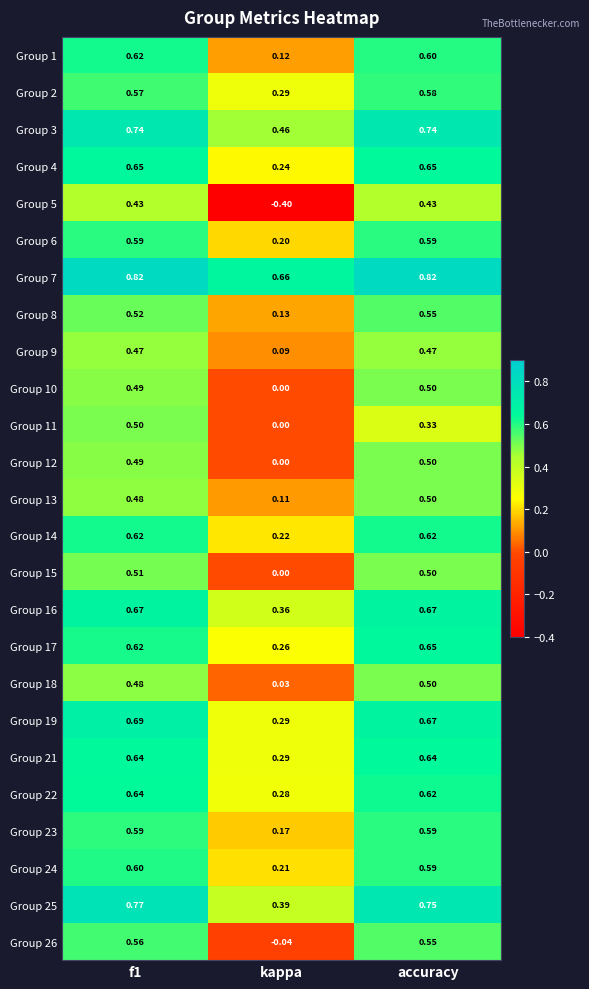

At which label does Group 10 reach its peak?

accuracy